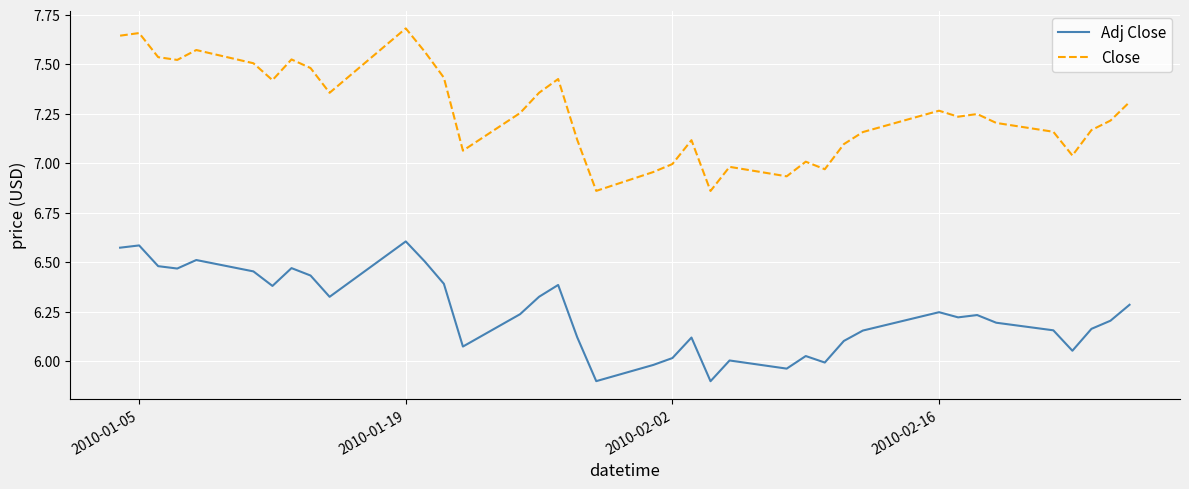

Rank the series by their average value, from lowest to highest.

Adj Close, Close